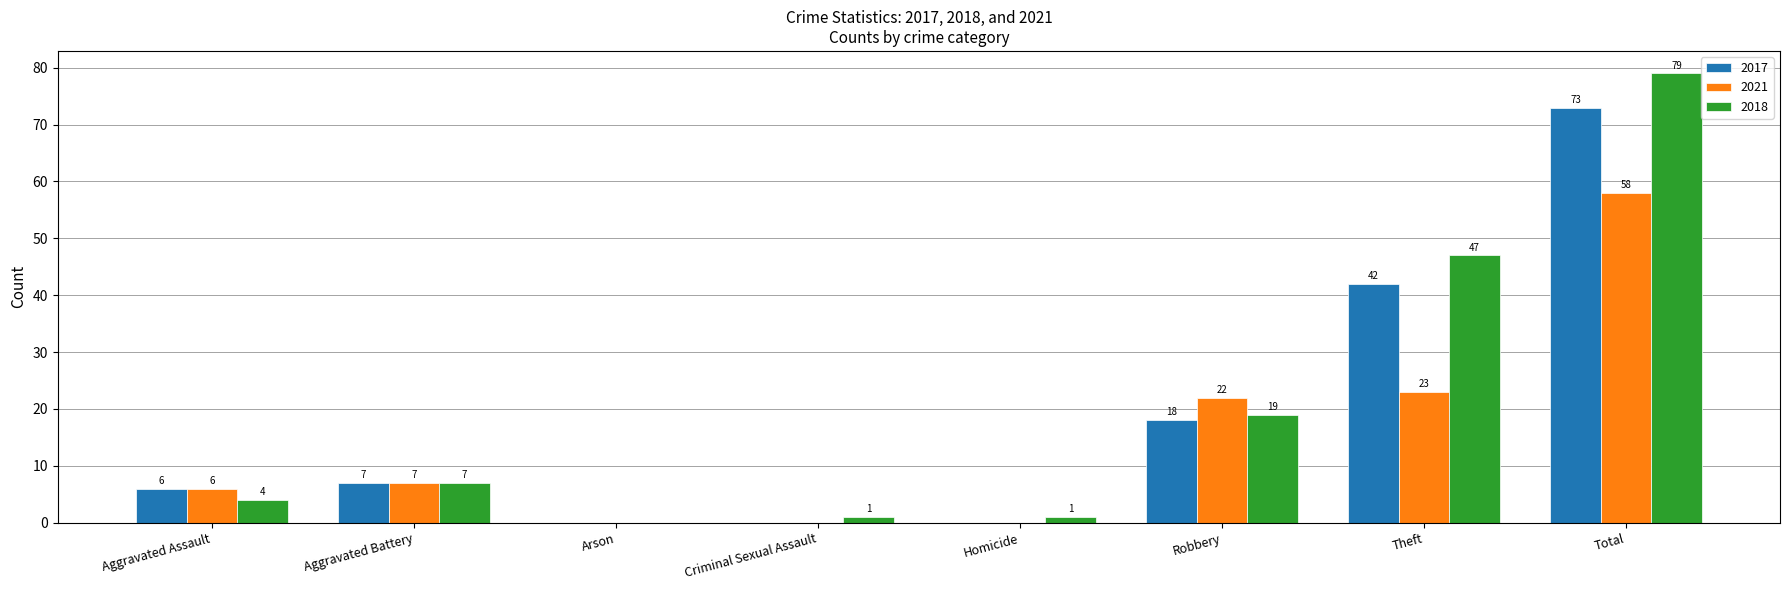

True or false: 2021 has a value of 31 at Total.

False